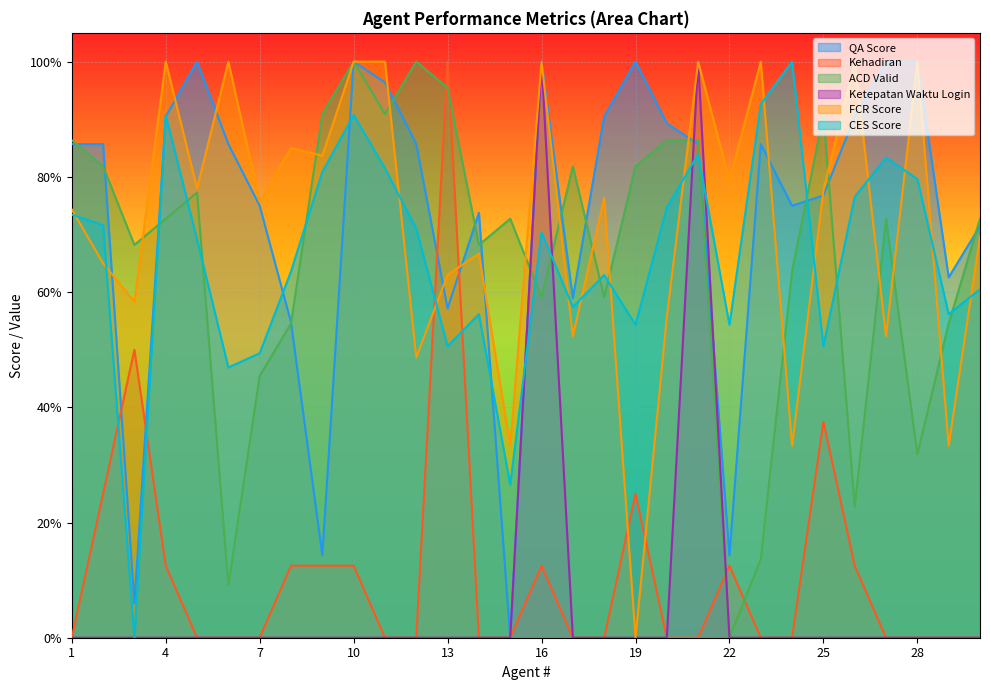

How many lines are shown in the chart?

6